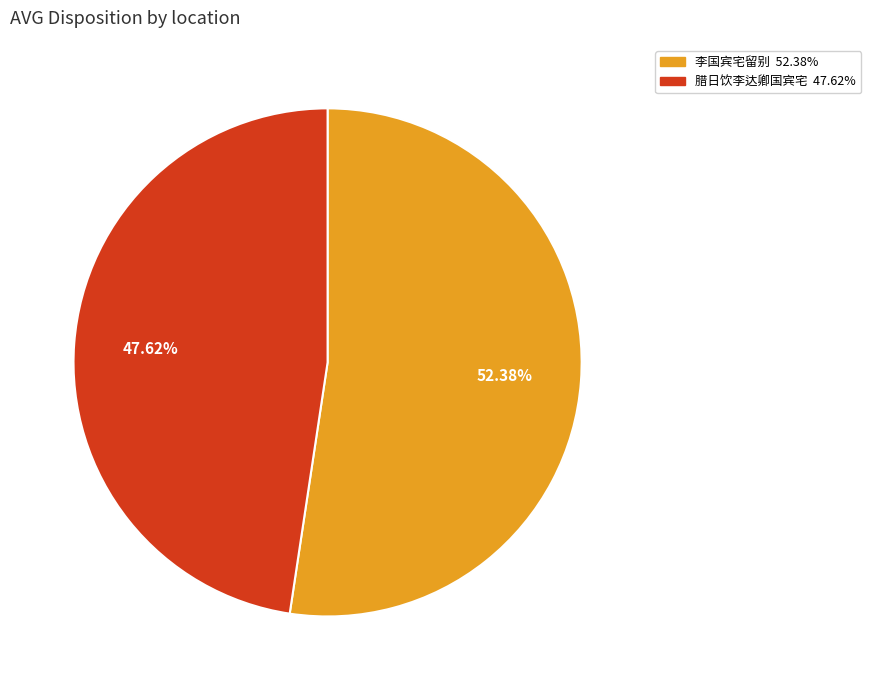

Which slice is the smallest?

腊日饮李达卿国宾宅